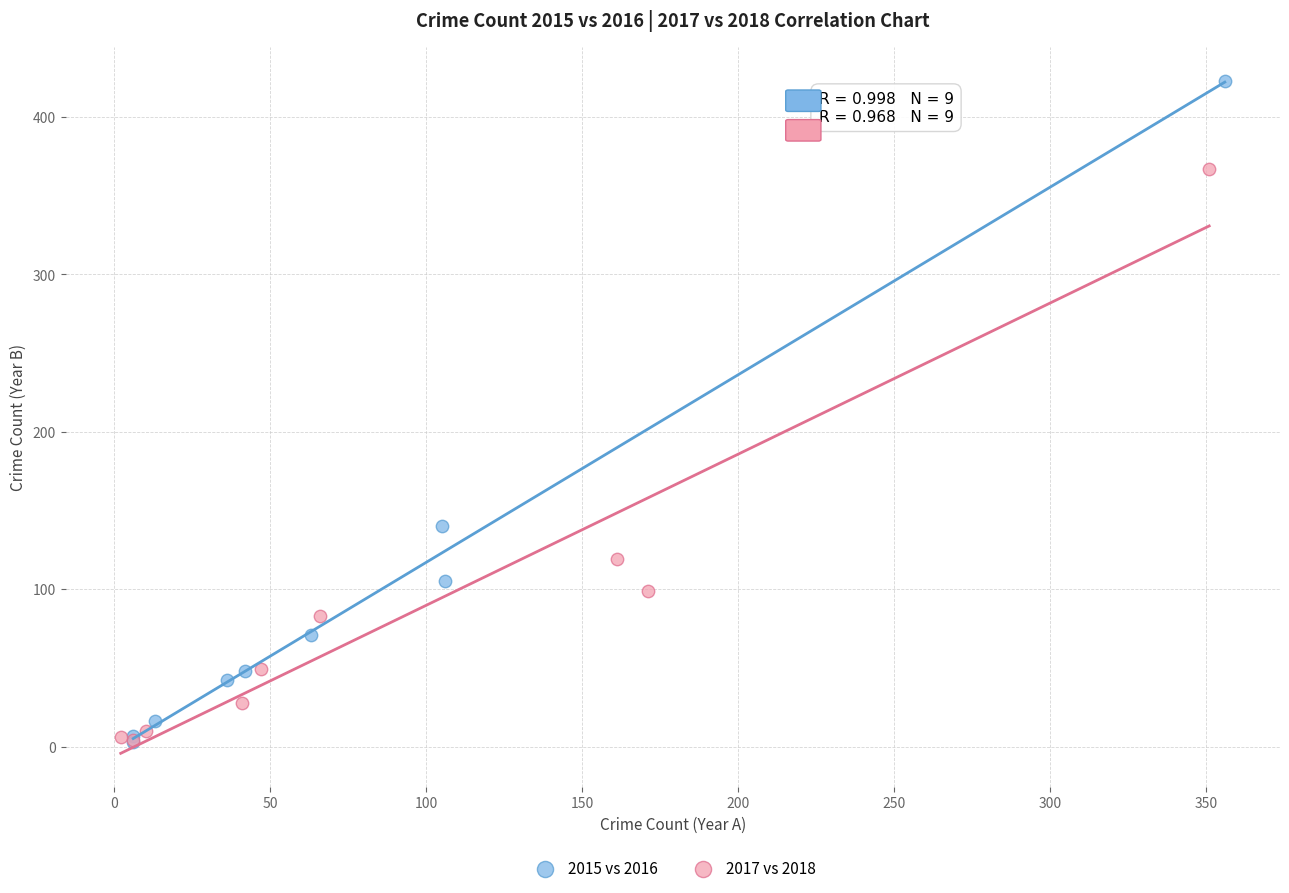

Which series reaches the maximum Y coordinate?

2015 vs 2016